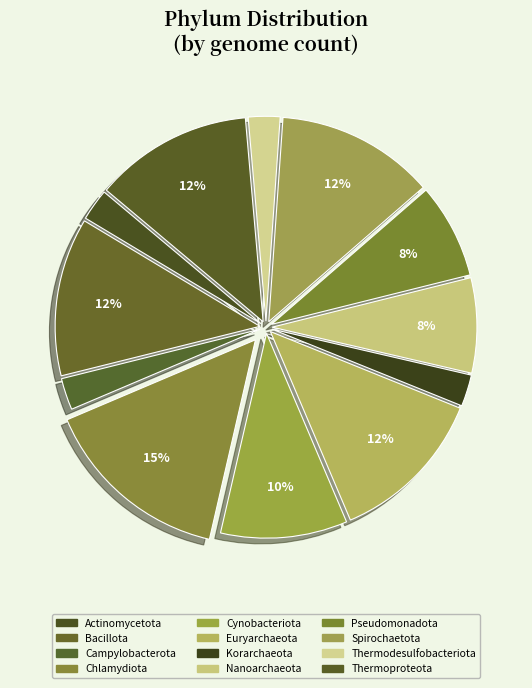

To the nearest percent, what is the combined percentage of Cynobacteriota and Actinomycetota?

12%